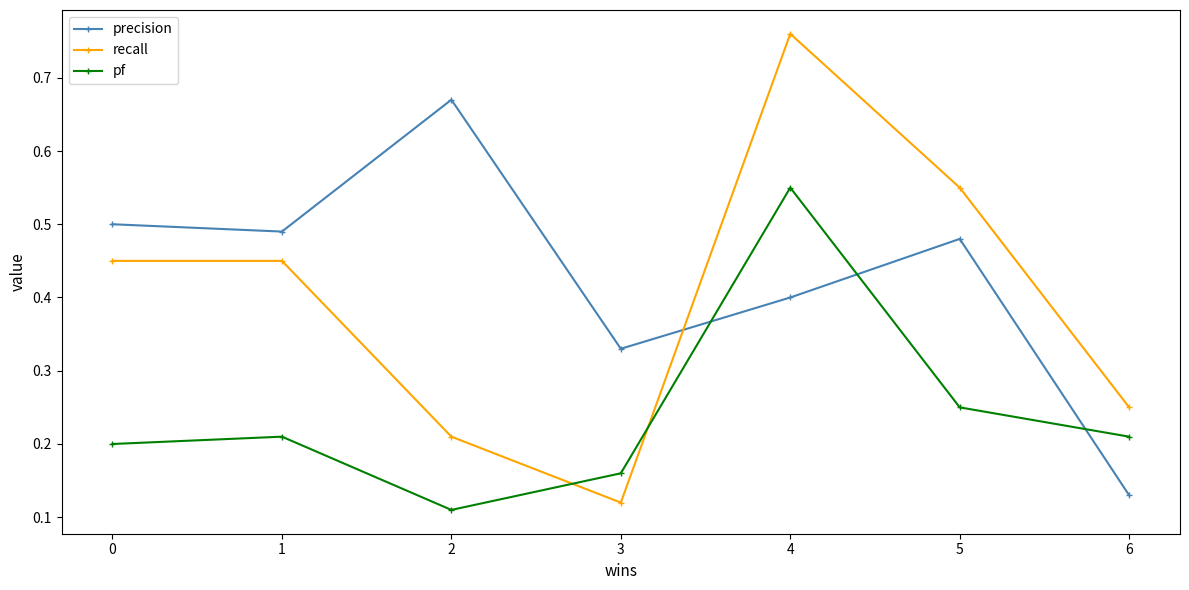

How many data points does each series have?

7